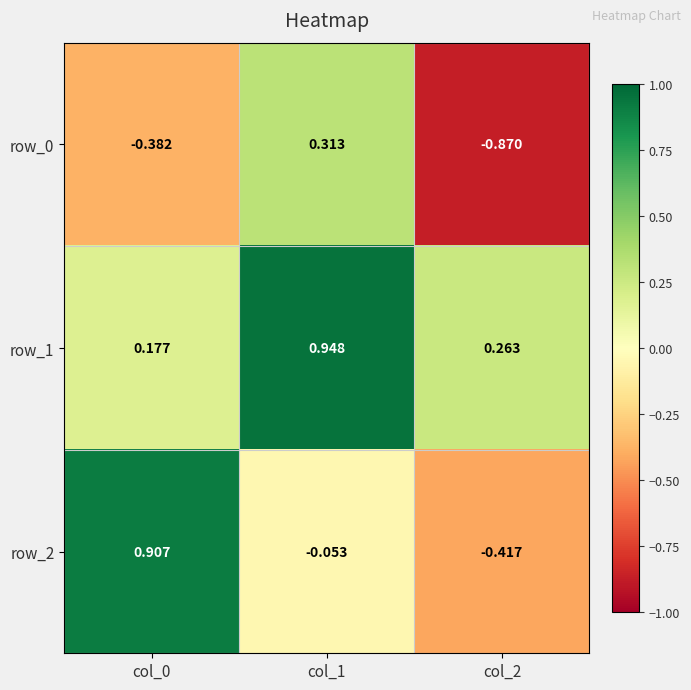

Which series has the widest spread of values?

row_2